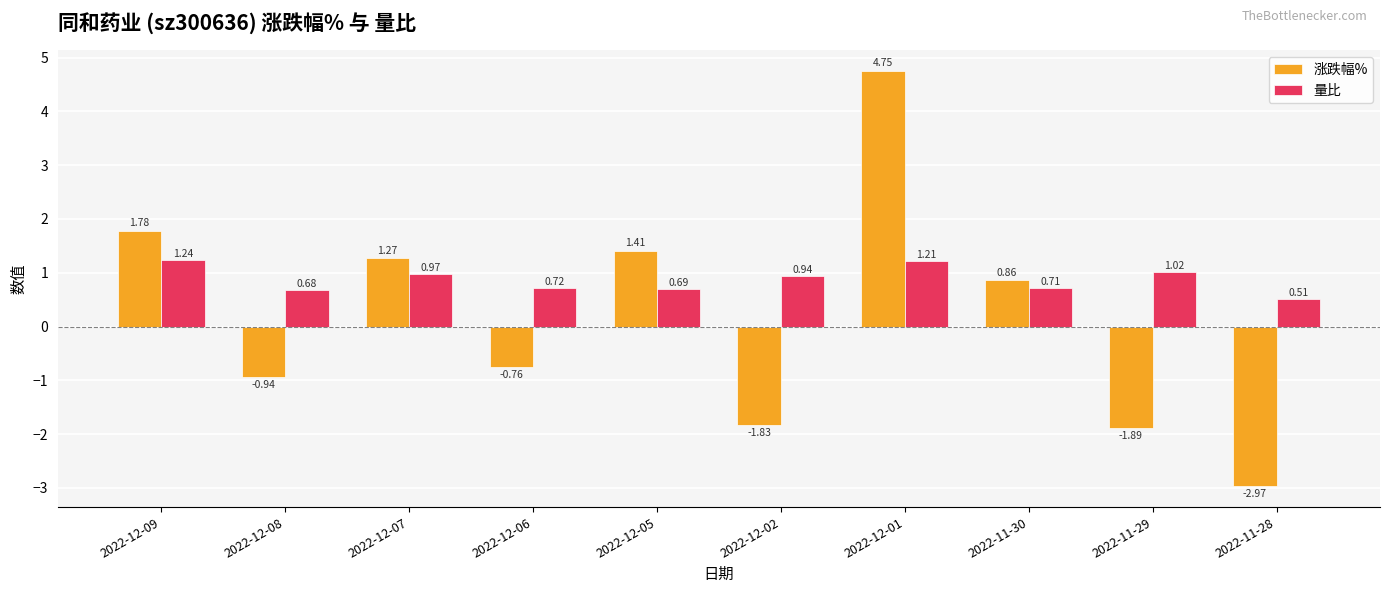

The 涨跌幅% series shows 1.3 at 2022-11-30. True or false?

False